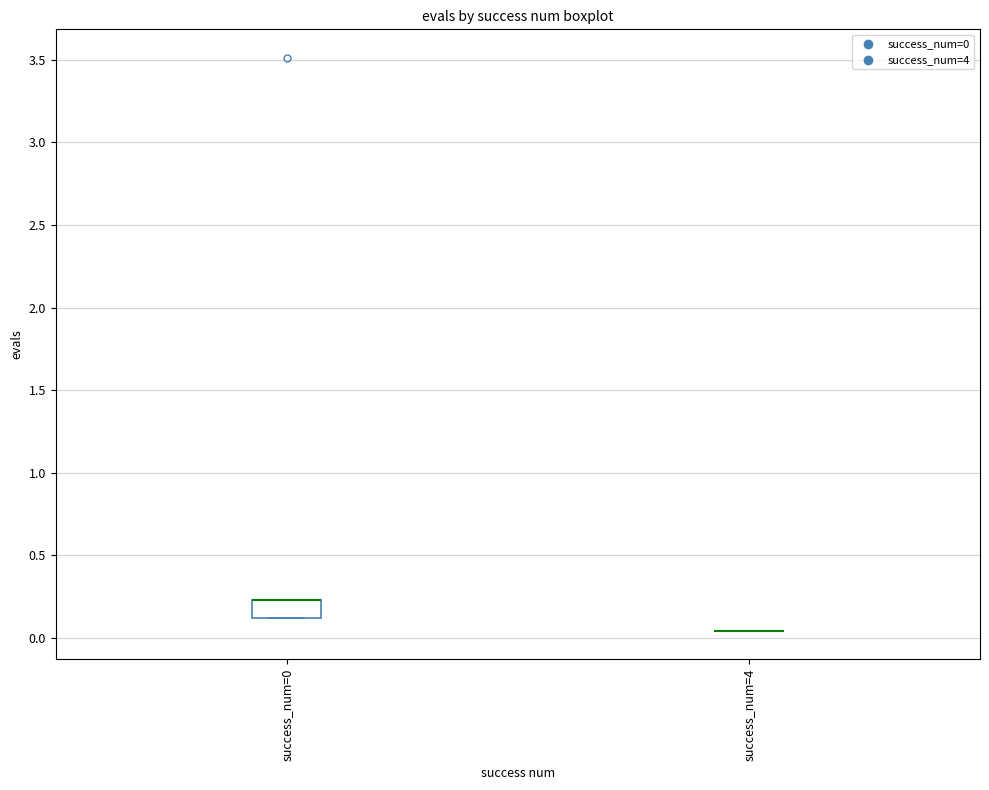

Reading left to right, read every box against the y-axis: the position of its median line, the range the box covers, and the ends of its whiskers. The values are not printed on the chart, so give them approximately, as read against the axis.

success_num=0: median 0.25 (drawn on the box's upper edge), box 0.10 to 0.25, whiskers 0.10 to 0.25
success_num=4: box collapsed to a line at 0.05, whiskers 0.05 to 0.05